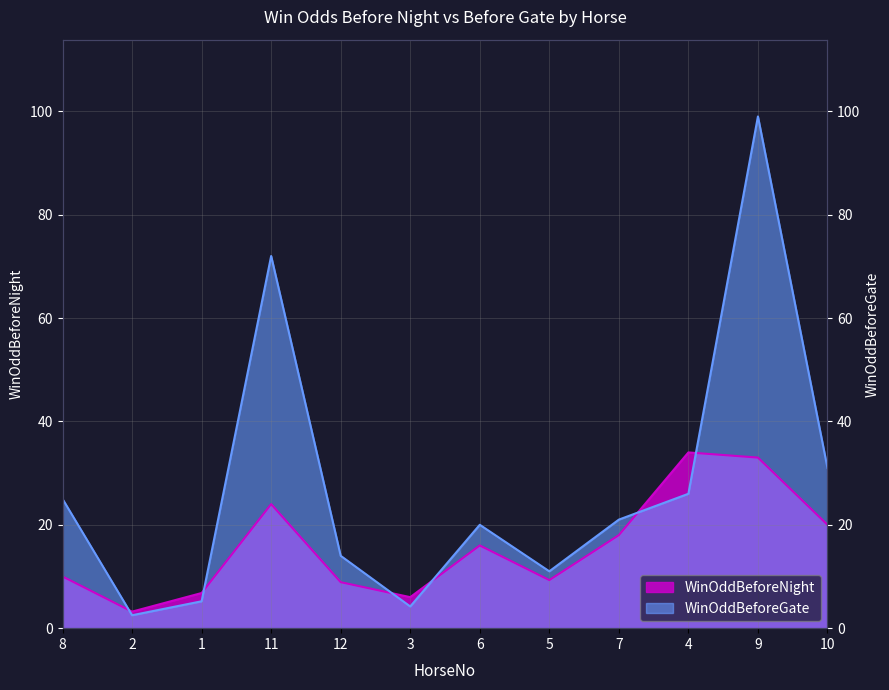

Read the WinOddBeforeGate value at 12.

14.0